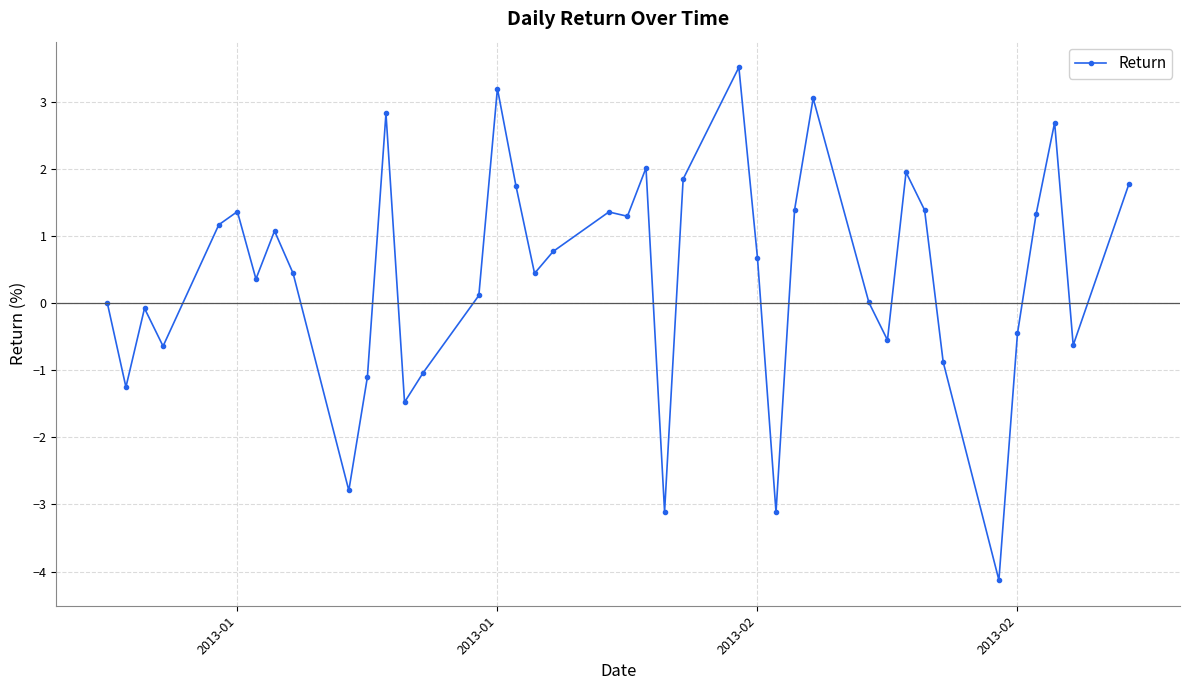

What is the sum of all values?

16.6